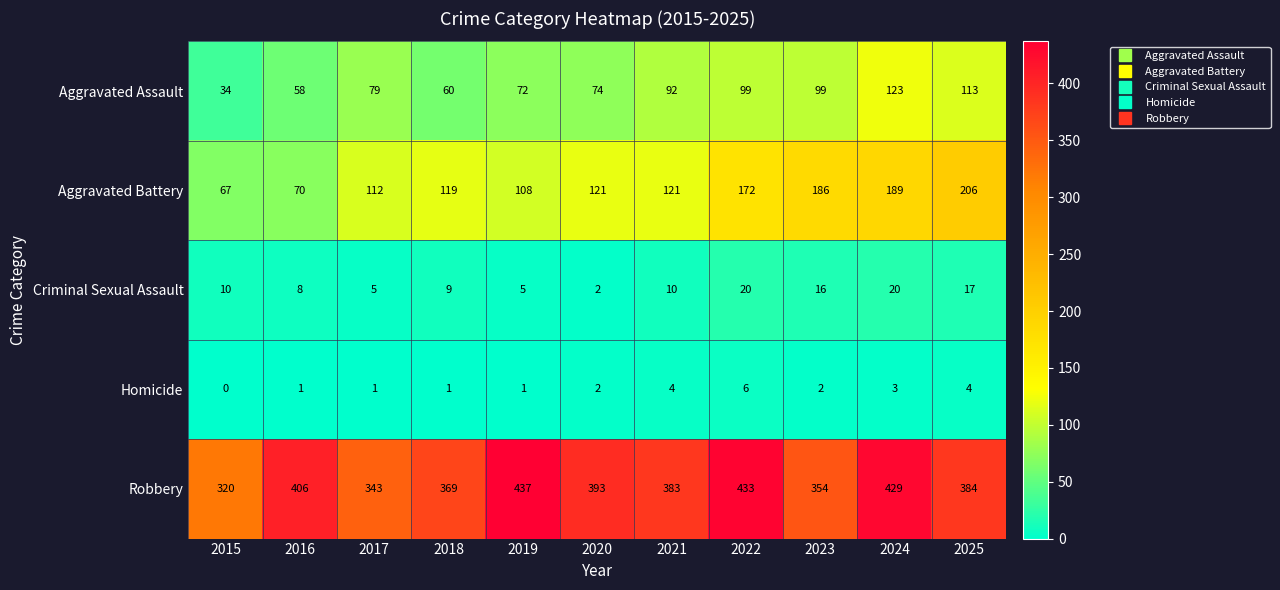

At how many categories does at least one series exceed 266?

11